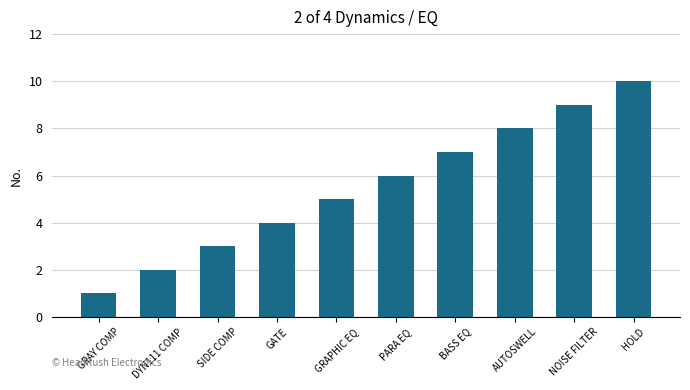

What is the difference between the values at AUTOSWELL and GRAPHIC EQ?

3